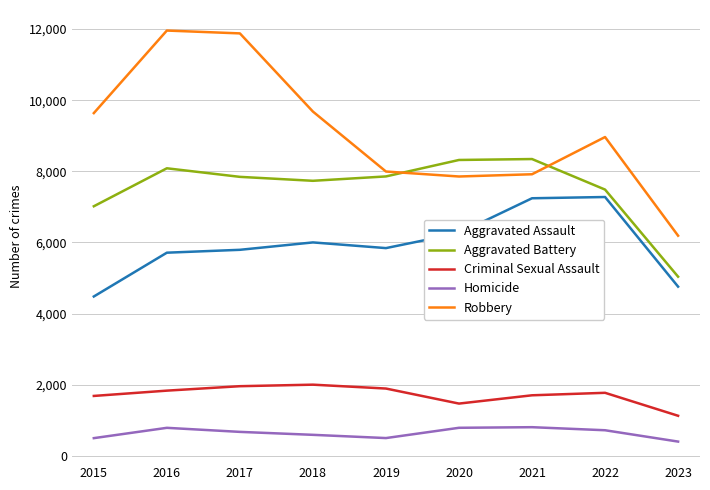

What is the average value of the Robbery series?

9120